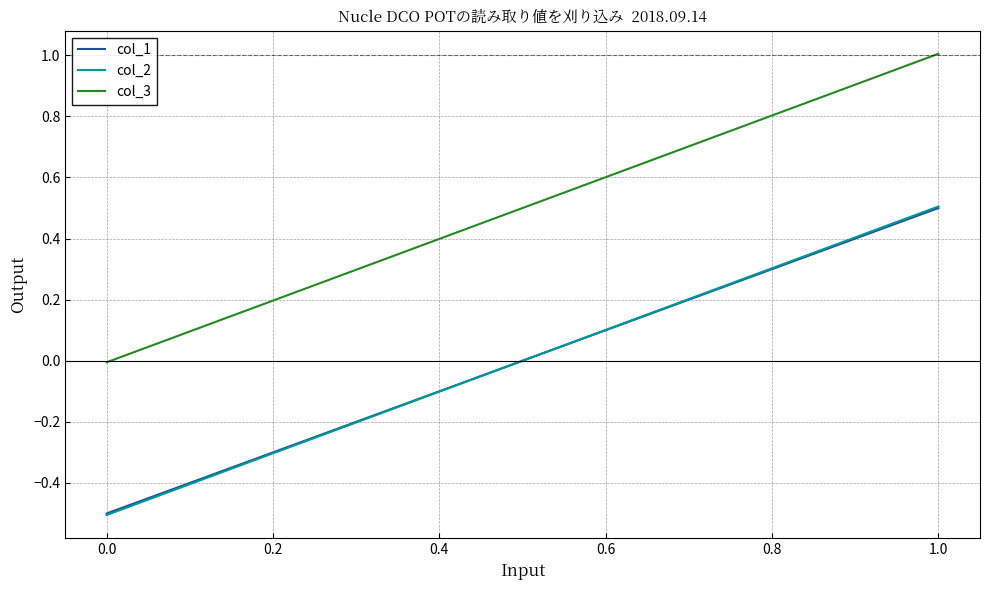

Which series has the largest total across all categories?

col_3